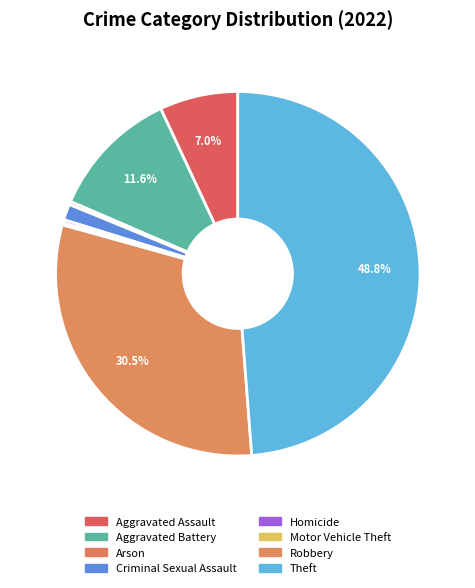

Count the number of slices in the pie.

8